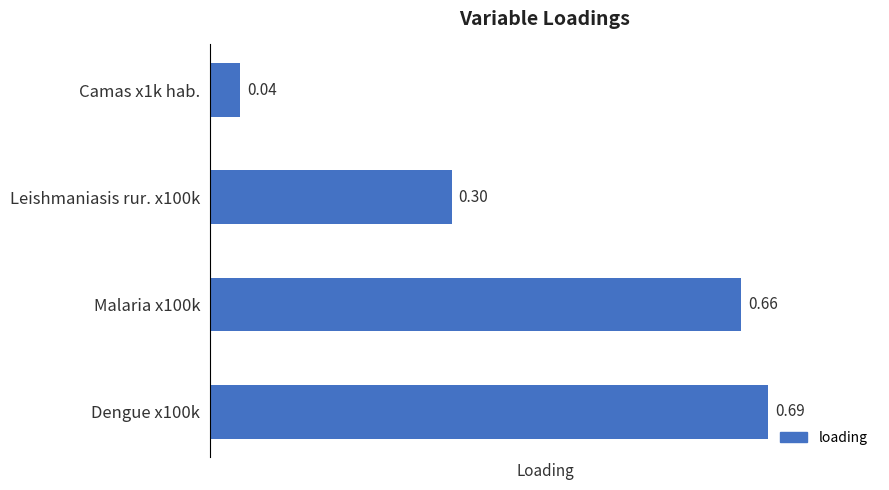

Are the bars horizontal?

Yes